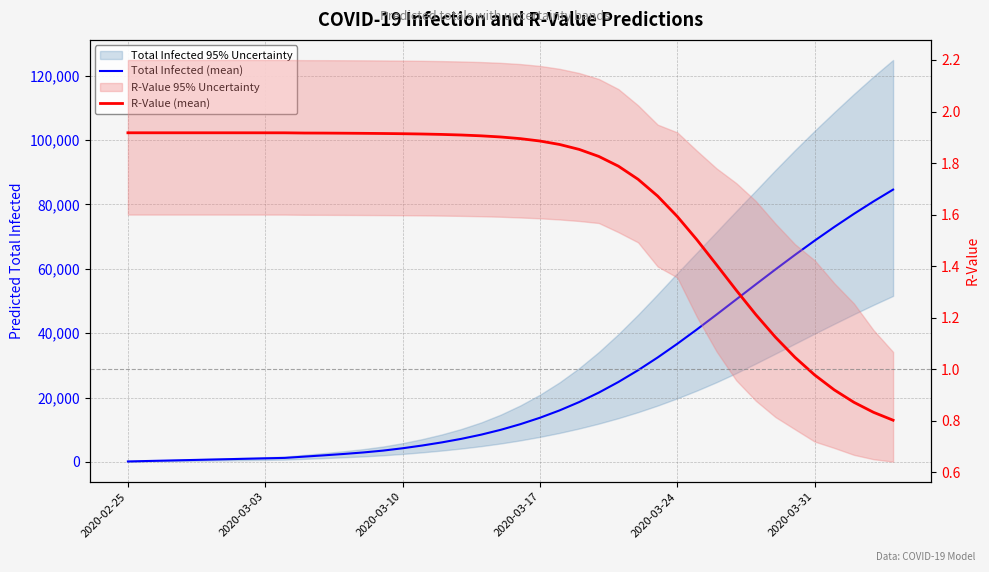

What is the difference between the maximum and minimum values in the Total Infected (mean) series?

84469.0